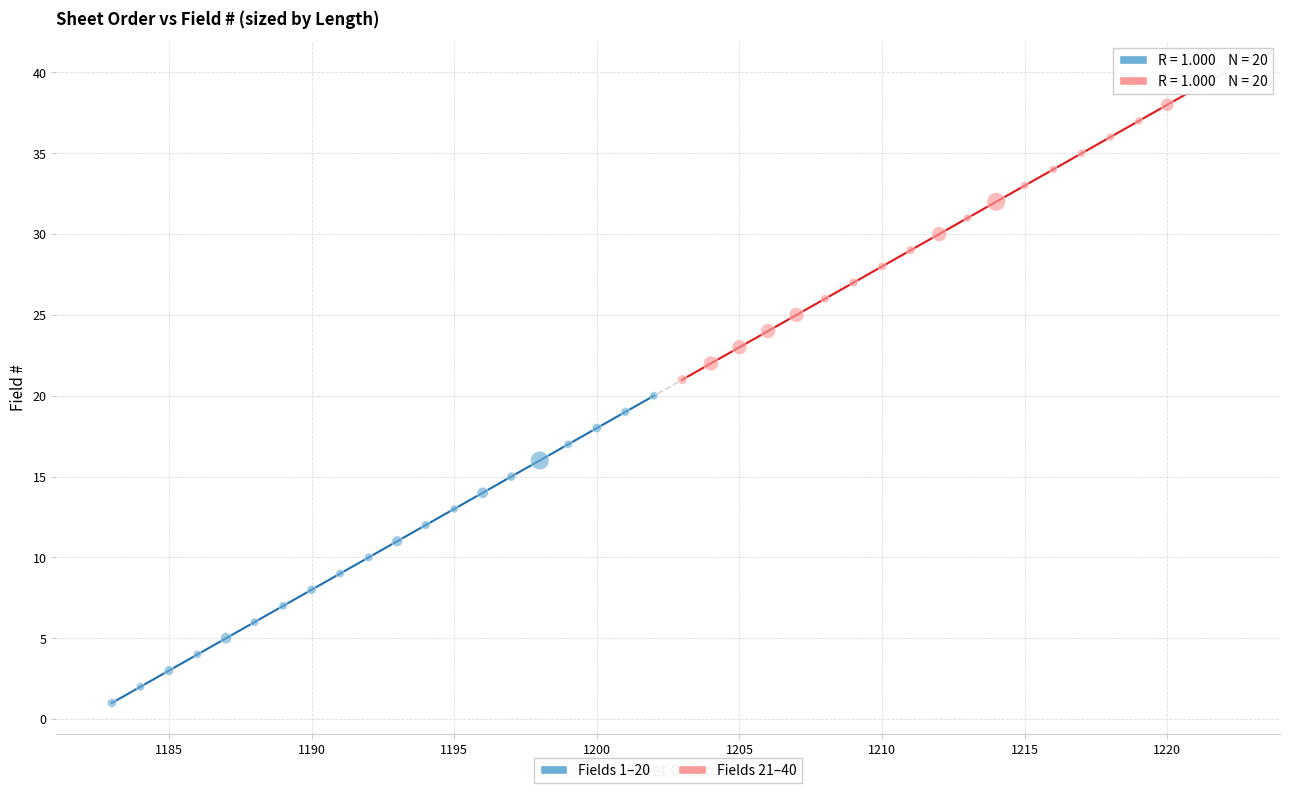

Which series contains the lowest Y value?

Fields 1–20